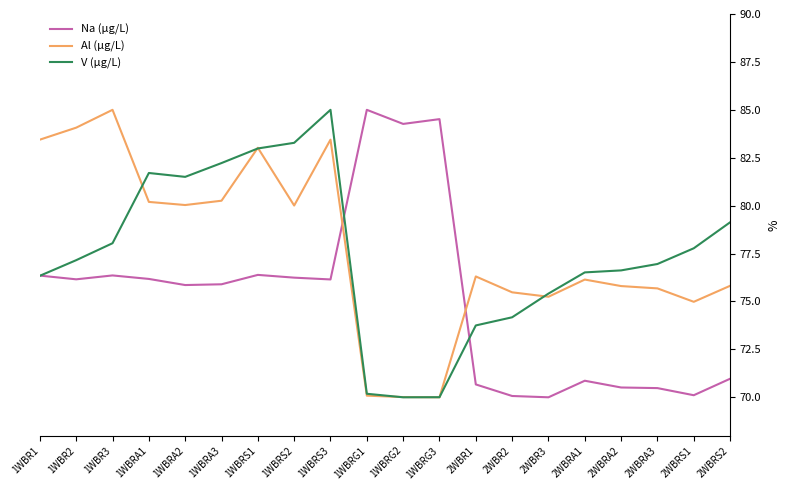

After their last crossing, which series has the higher values: Al (µg/L) or Na (µg/L)?

Al (µg/L)